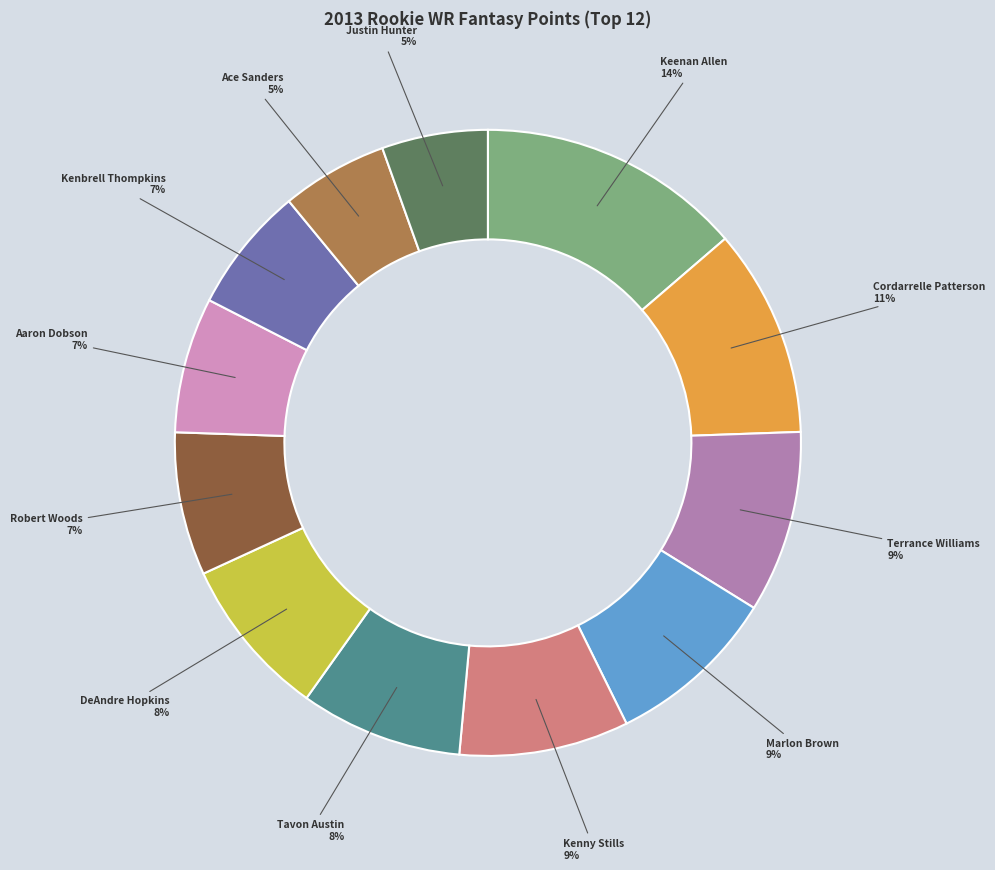

How many slices are in this pie chart?

12